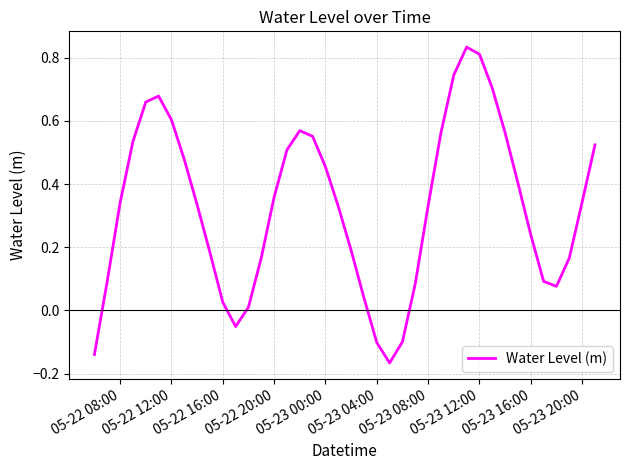

What is the difference between the maximum and minimum values?

1.0